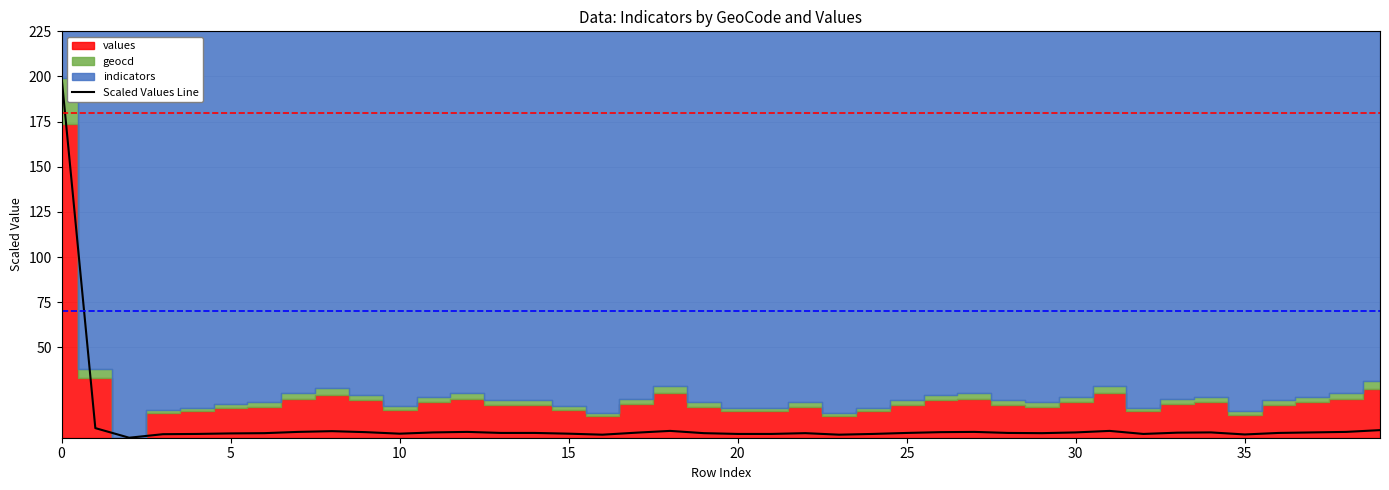

Count the number of categories in the chart.

40